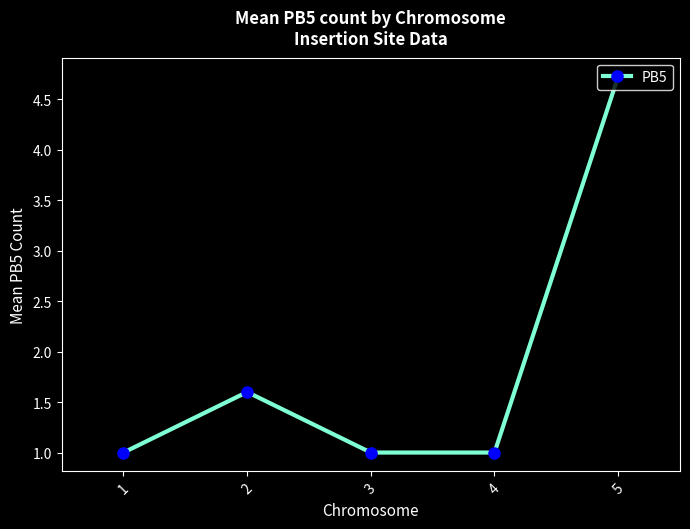

What is the maximum value shown in the chart?

4.7